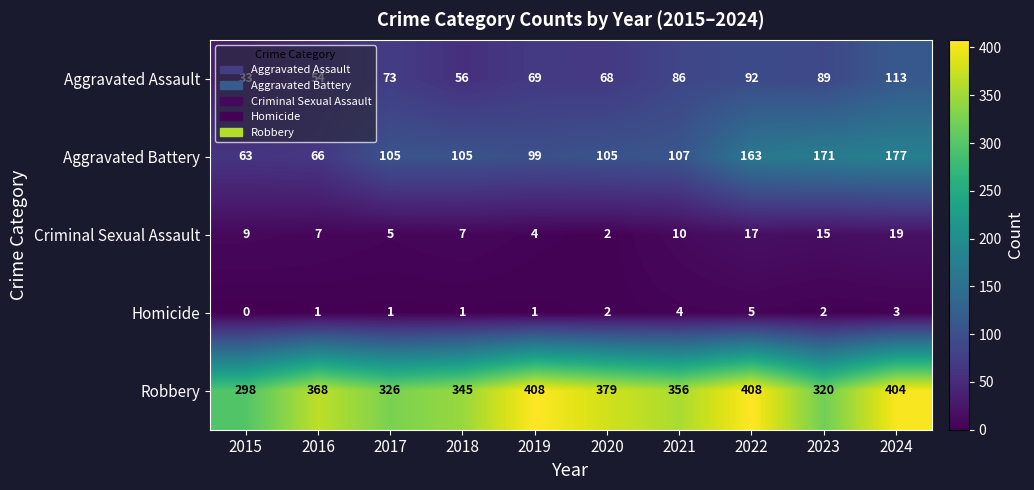

What is the maximum value shown in the chart?

408